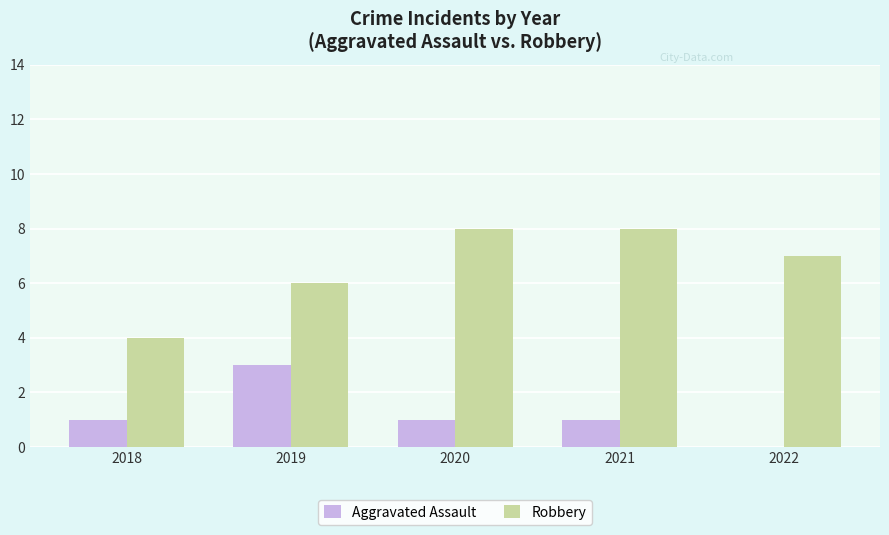

Between 2018 and 2022, which series saw the biggest shift?

Robbery